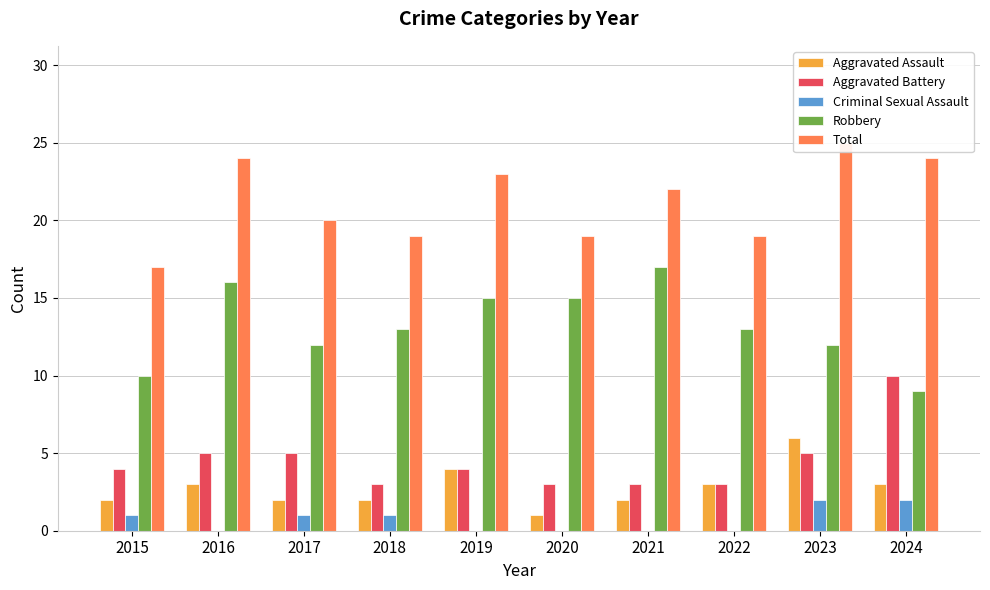

What is the greatest value displayed?

25